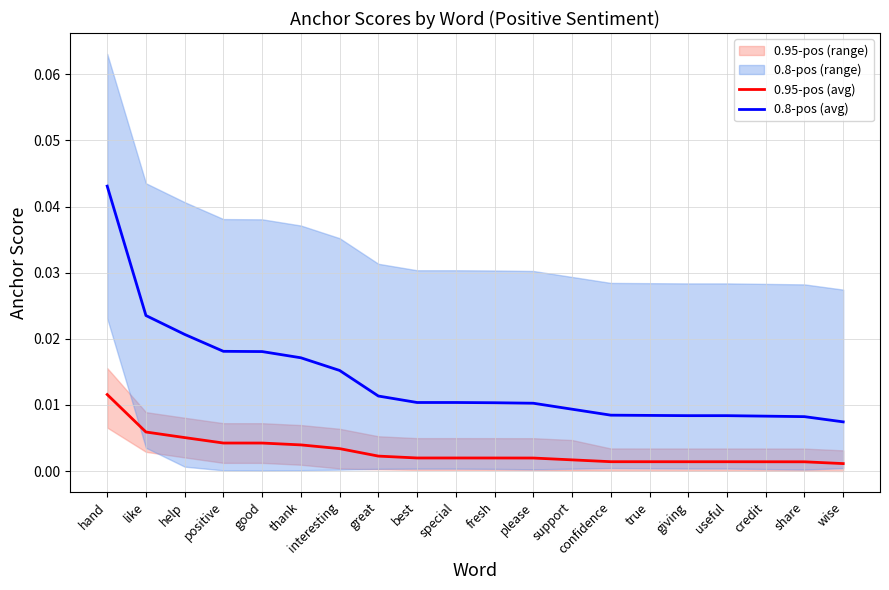

True or false: 0.95-pos (avg) and 0.8-pos (avg) intersect in this chart.

False